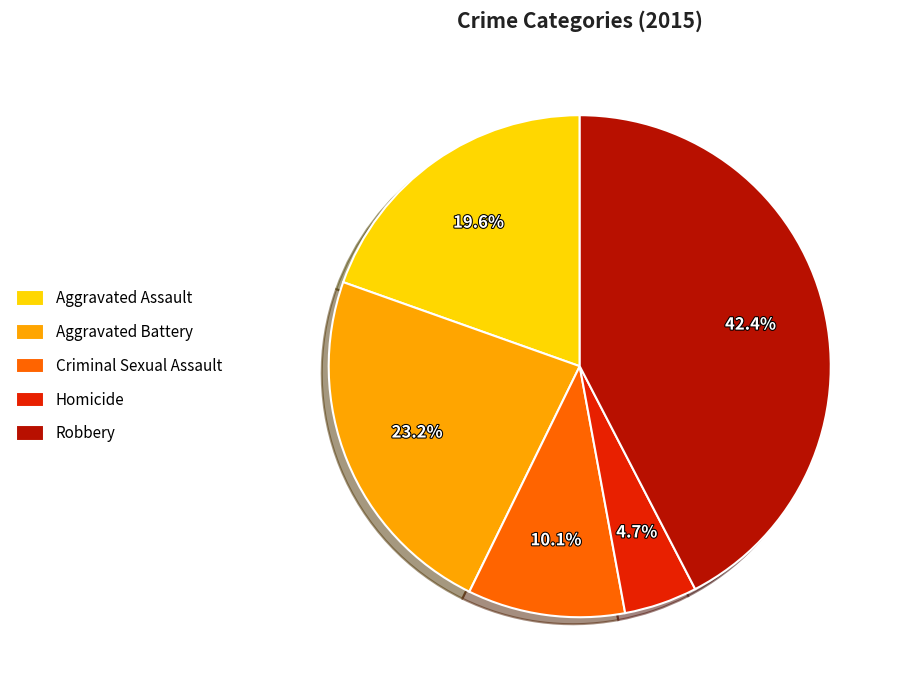

Is it true that Aggravated Battery is 23% of the pie?

True